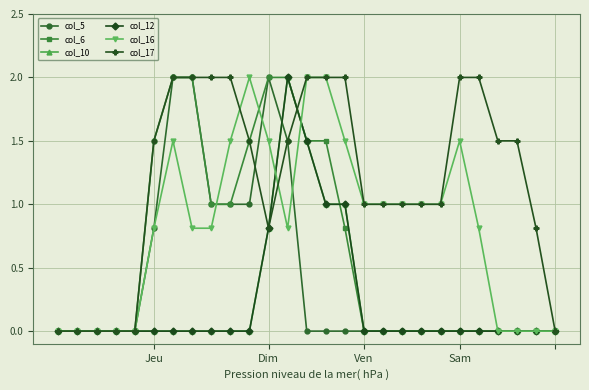

Reading left to right, list all the values displayed in this chart.

col_5: 0.0	0.0	0.0	0.0	0.0	0.8	2.0	2.0	1.0	1.0	1.0	2.0	1.5	0.0	0.0	0.0	0.0	0.0	0.0	0.0	0.0	0.0	0.0	0.0	0.0	0.0	0.0
col_6: 0.0	0.0	0.0	0.0	0.0	1.5	2.0	2.0	1.0	1.0	1.5	2.0	2.0	1.5	1.5	0.8	0.0	0.0	0.0	0.0	0.0	0.0	0.0	0.0	0.0	0.0	0.0
col_10: 0.0	0.0	0.0	0.0	0.0	0.0	0.0	0.0	0.0	0.0	0.0	0.8	2.0	1.5	1.0	1.0	0.0	0.0	0.0	0.0	0.0	0.0	0.0	0.0	0.0	0.0	0.0
col_12: 0.0	0.0	0.0	0.0	0.0	0.0	0.0	0.0	0.0	0.0	0.0	0.8	2.0	1.5	1.0	1.0	0.0	0.0	0.0	0.0	0.0	0.0	0.0	0.0	0.0	0.0	0.0
col_16: 0.0	0.0	0.0	0.0	0.0	0.8	1.5	0.8	0.8	1.5	2.0	1.5	0.8	2.0	2.0	1.5	1.0	1.0	1.0	1.0	1.0	1.5	0.8	0.0	0.0	0.0	0.0
col_17: 0.0	0.0	0.0	0.0	0.0	1.5	2.0	2.0	2.0	2.0	1.5	0.8	1.5	2.0	2.0	2.0	1.0	1.0	1.0	1.0	1.0	2.0	2.0	1.5	1.5	0.8	0.0